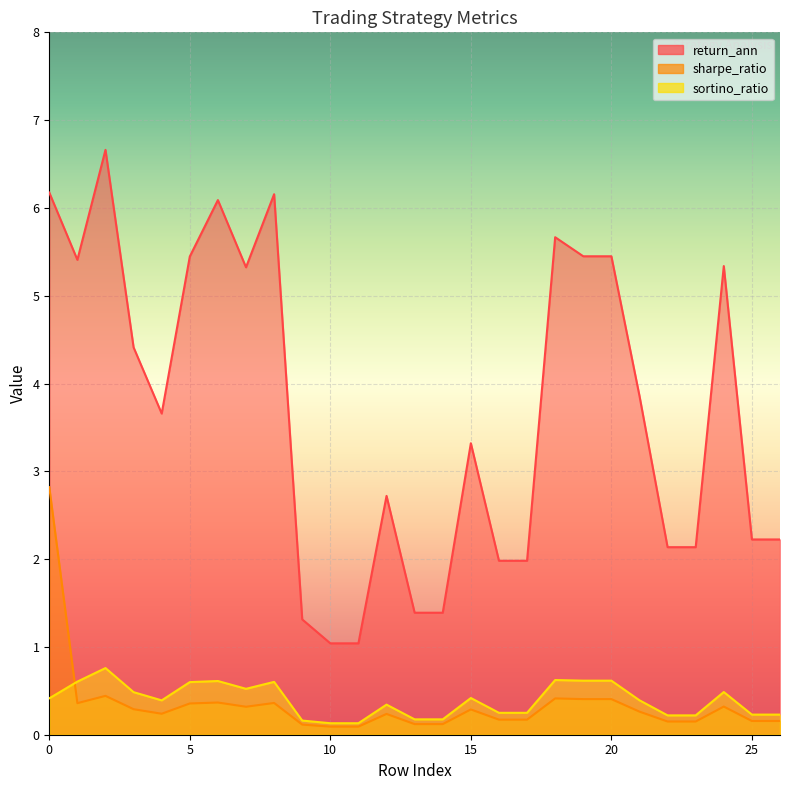

What is the value of the sharpe_ratio point at the 22nd from the left?

0.3